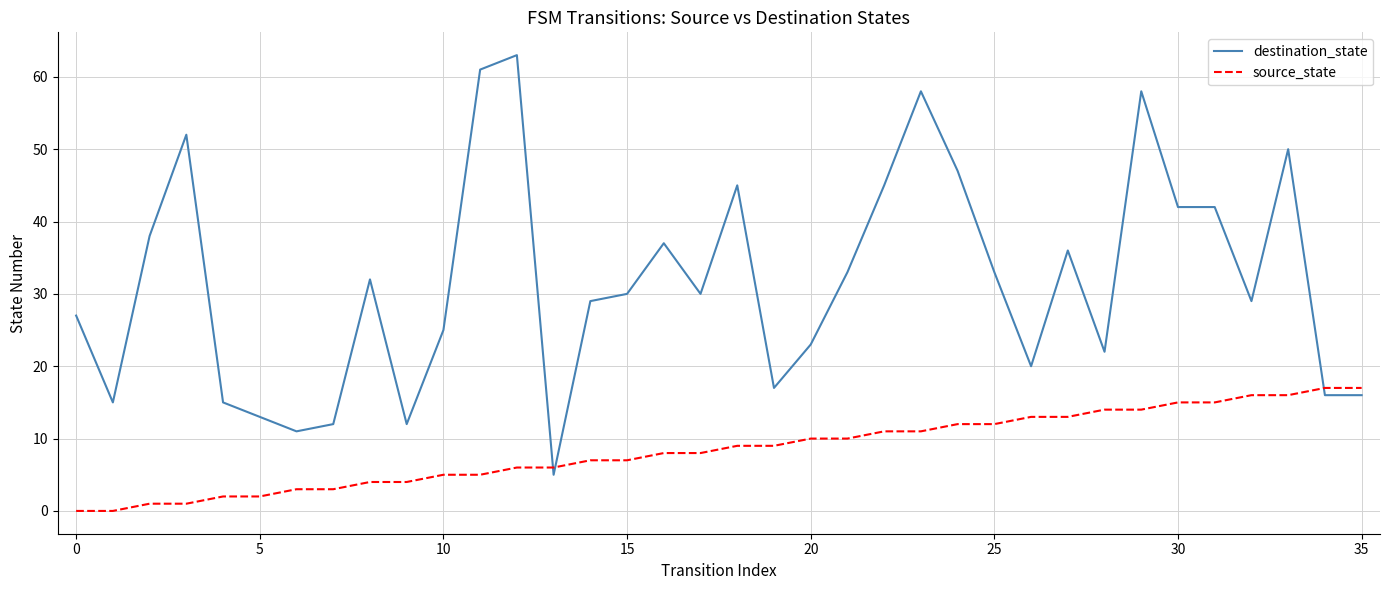

What is the average value of the destination_state series?

32